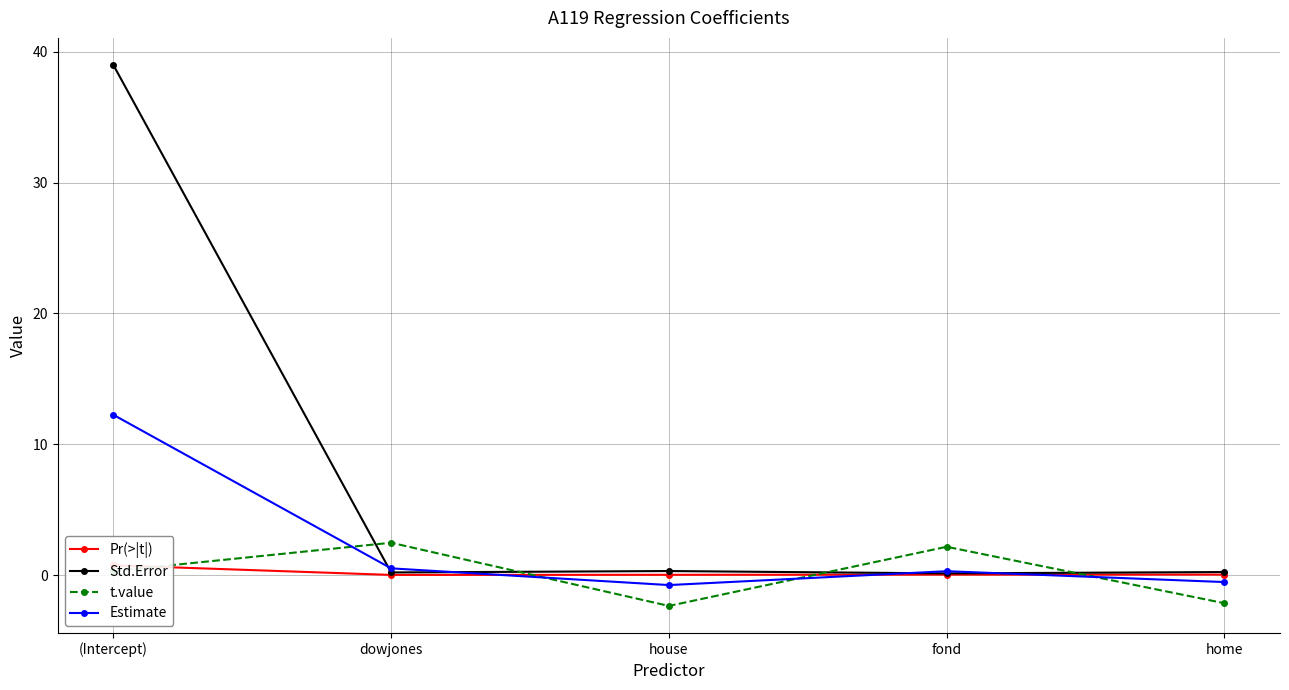

Is it true that t.value equals -3.8 at house?

False